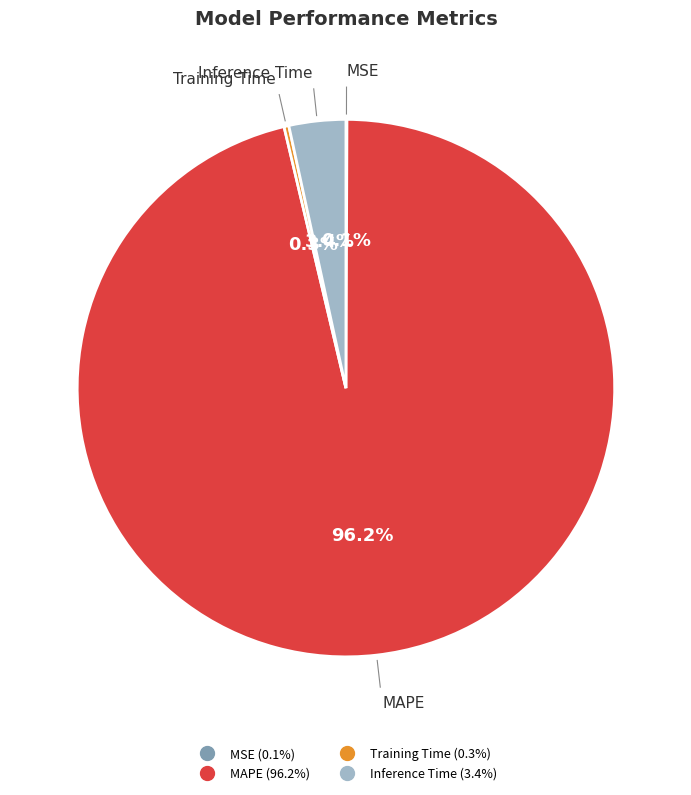

To the nearest percent, what is the difference between the largest and smallest slice percentages?

96%